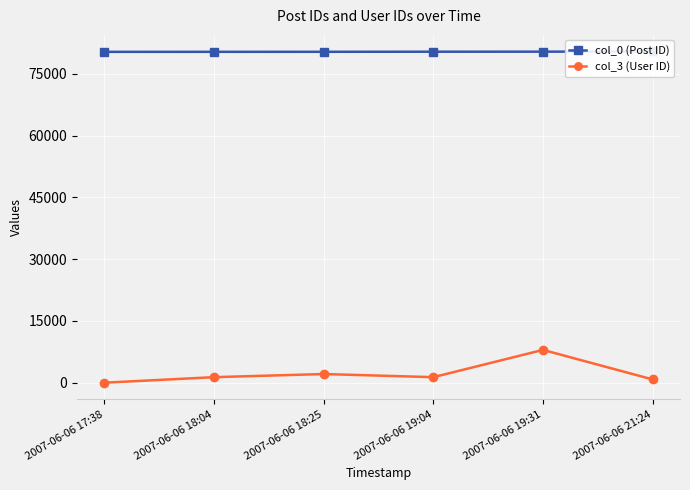

What is the maximum value for col_3 (User ID)?

7971